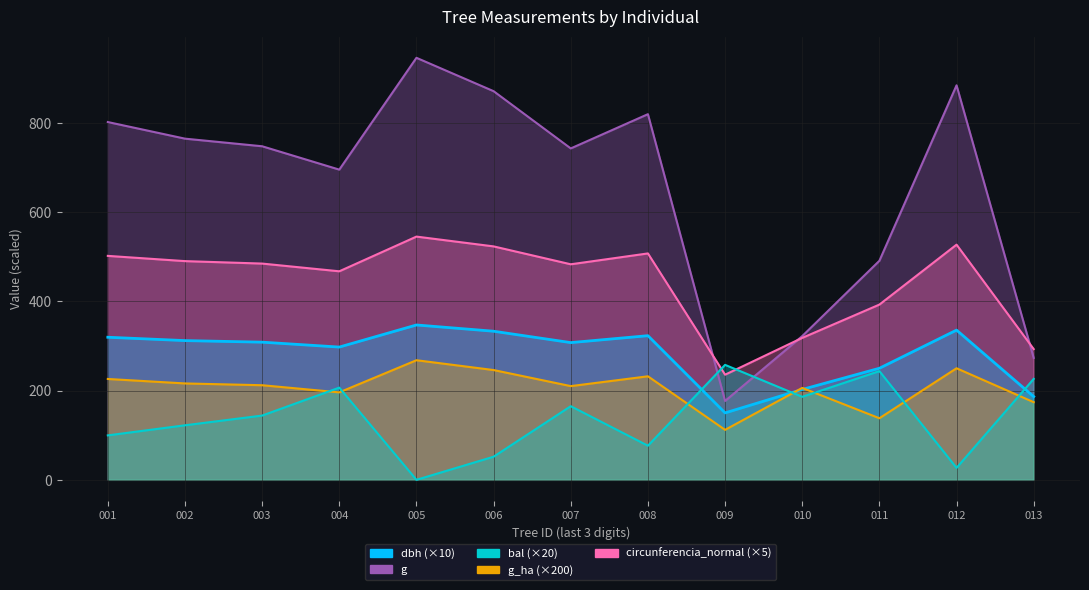

At which category does the chart reach its minimum across all series?

005